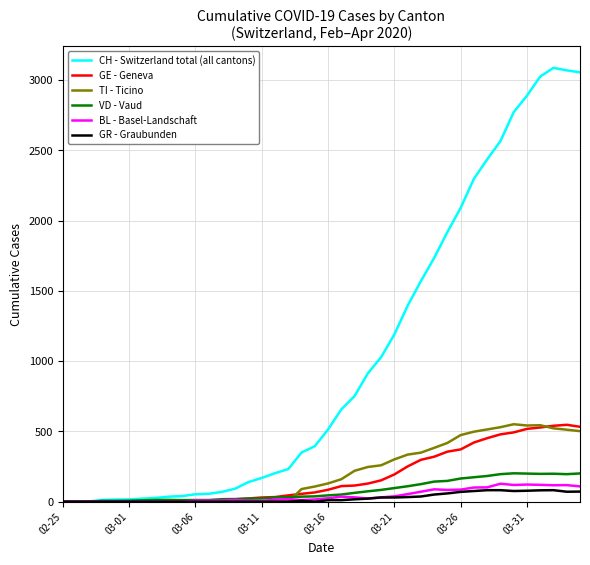

Which series has the largest total across all categories?

CH - Switzerland total (all cantons)